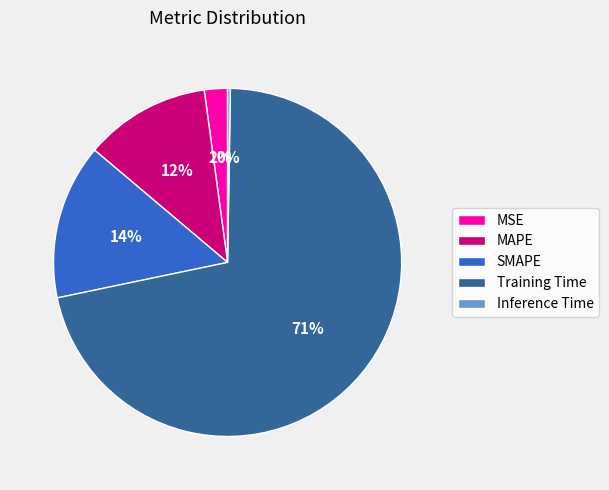

The MAPE slice represents 12% of the pie. True or false?

True